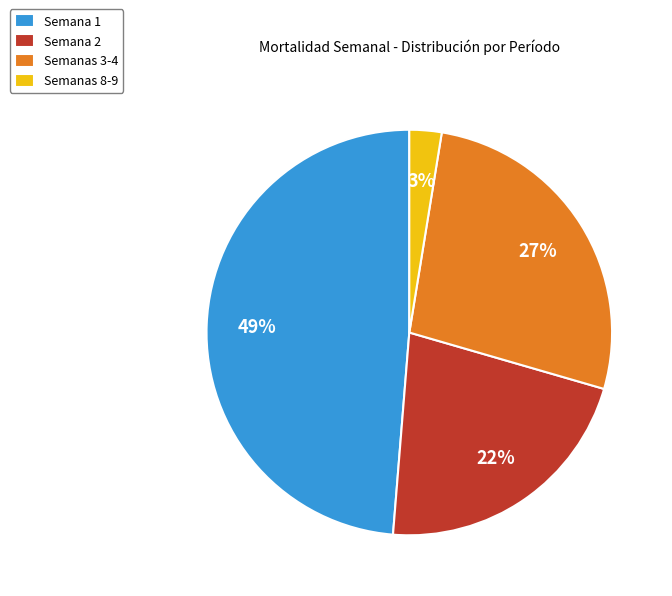

Which has a higher value, Semana 1 or Semanas 3-4?

Semana 1